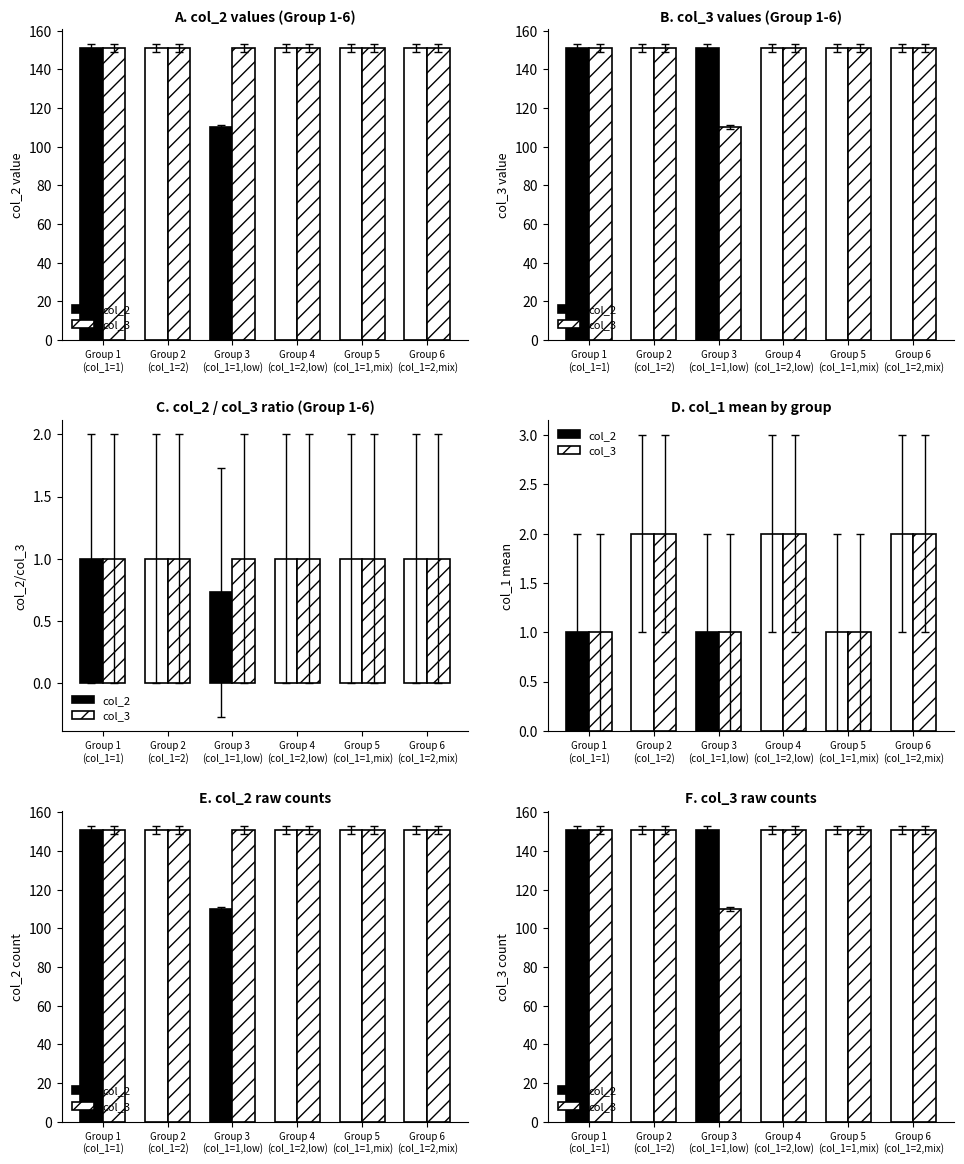

What is the value of the col_3 bar at the 2nd from the left?

151